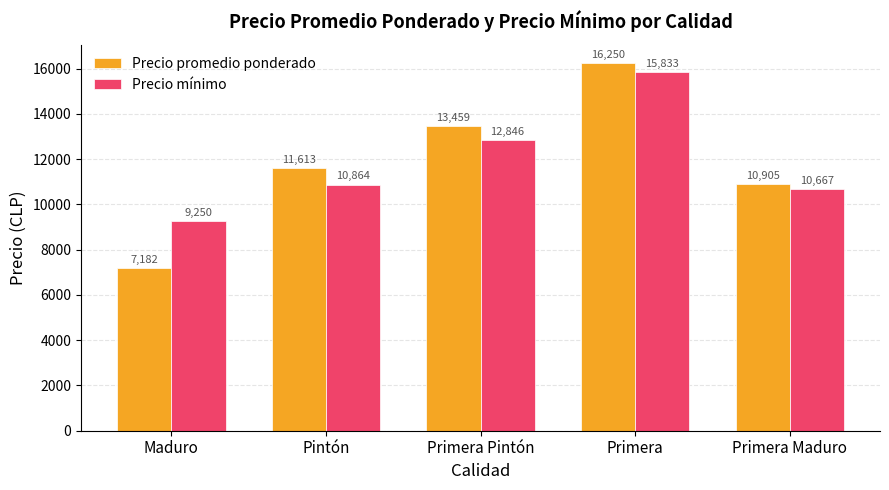

What is the greatest value displayed?

16250